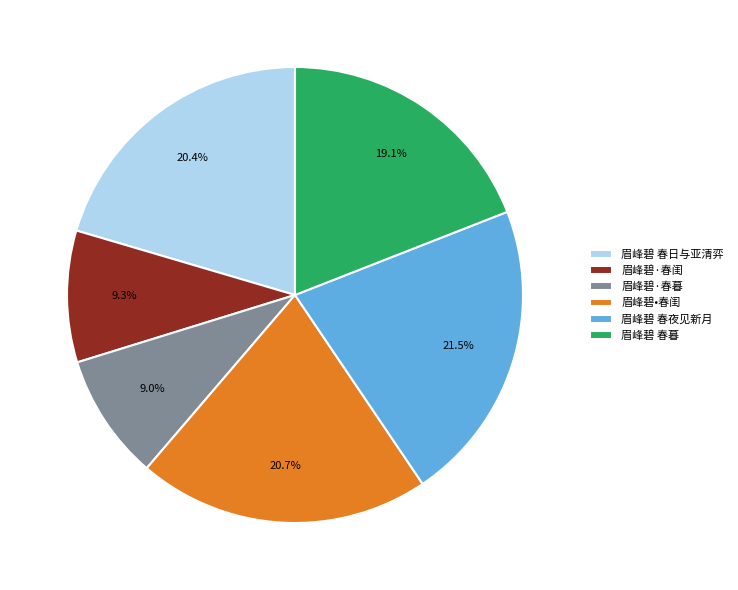

Is the sum of 眉峰碧·春暮 and 眉峰碧•春闺 greater than half?

No